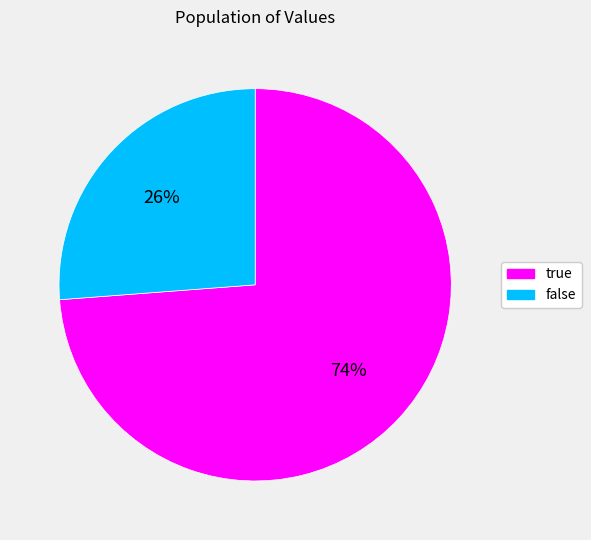

What is the ratio of the value at true to the value at false?

2.8